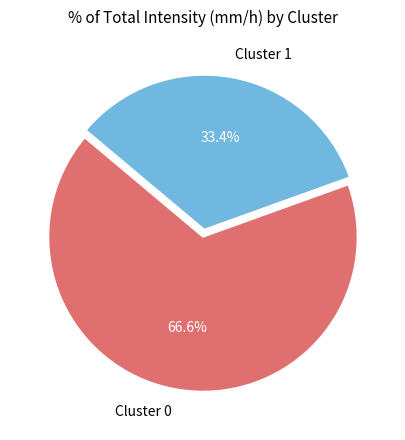

Does any single category account for the majority?

Yes